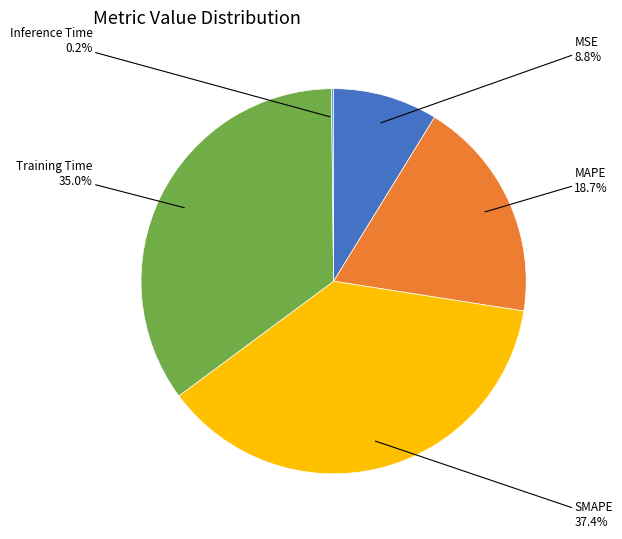

Is there a majority slice in this chart?

No